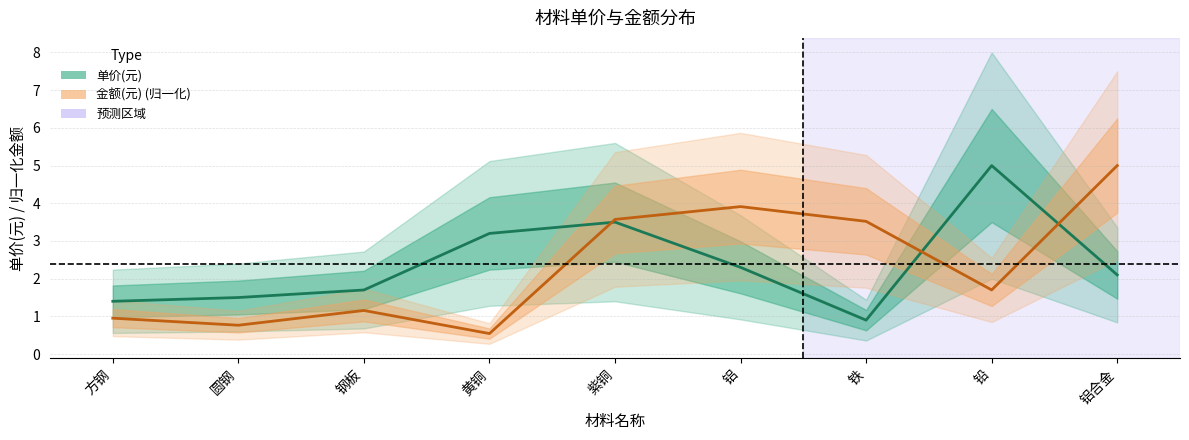

Rank the series by their maximum value, from lowest to highest.

单价(元), 金额(元)